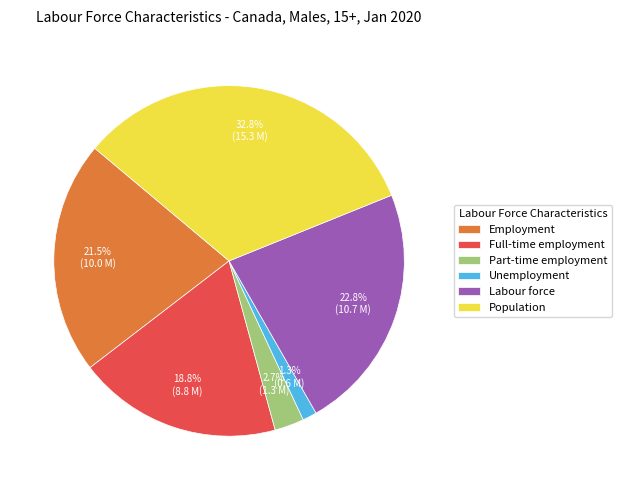

To the nearest percent, what is the combined percentage of Employment and Unemployment?

23%